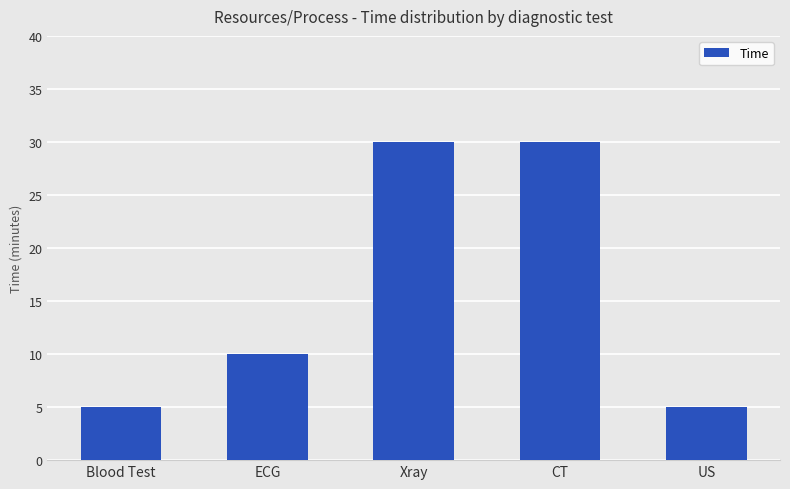

Is it true that the value at Blood Test is 9?

False